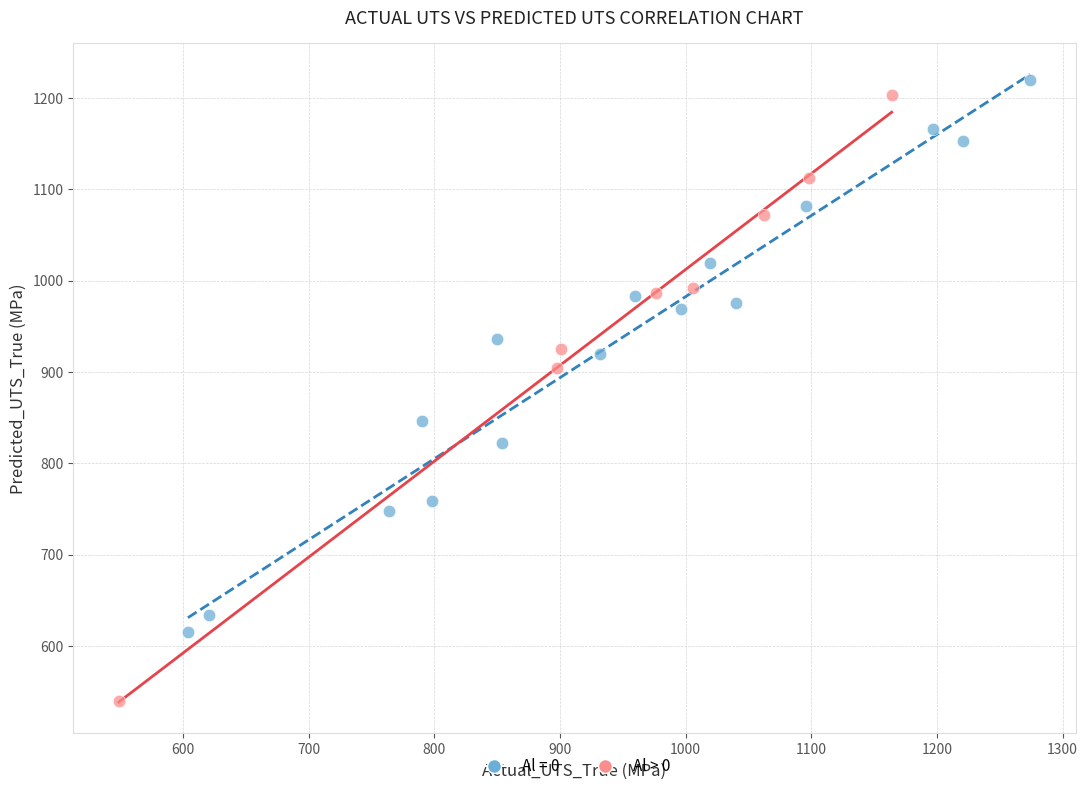

Which series has the largest Y range (max minus min)?

Al > 0